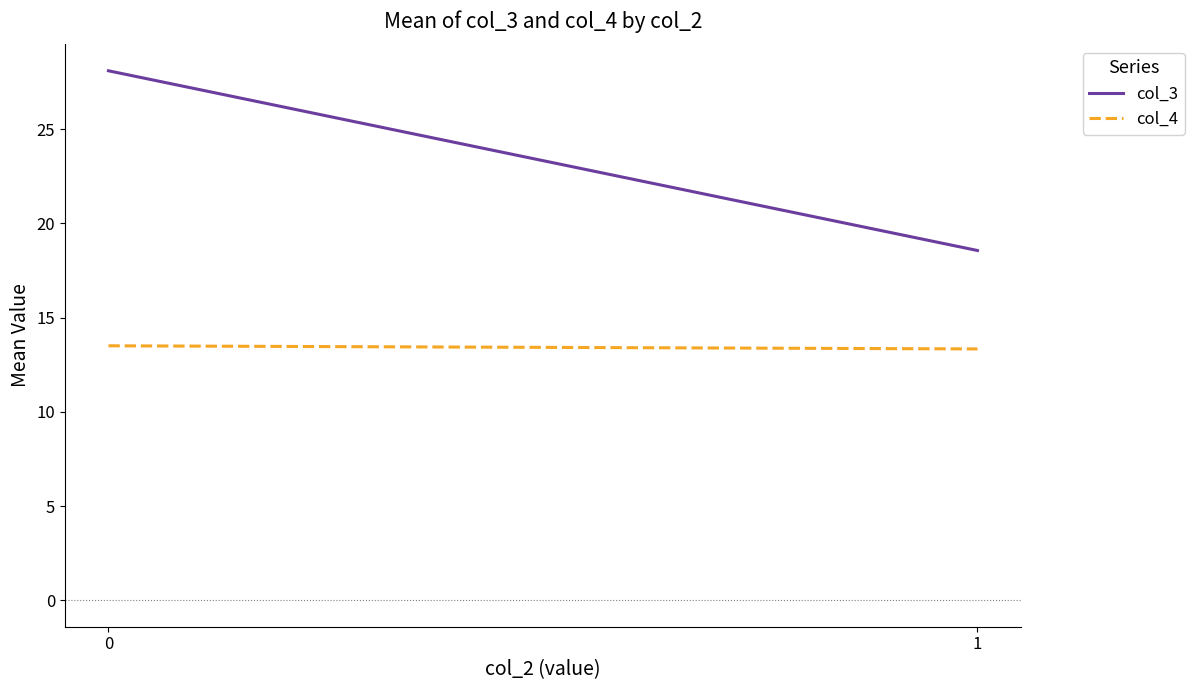

Rank the series by their average value, from lowest to highest.

col_4, col_3